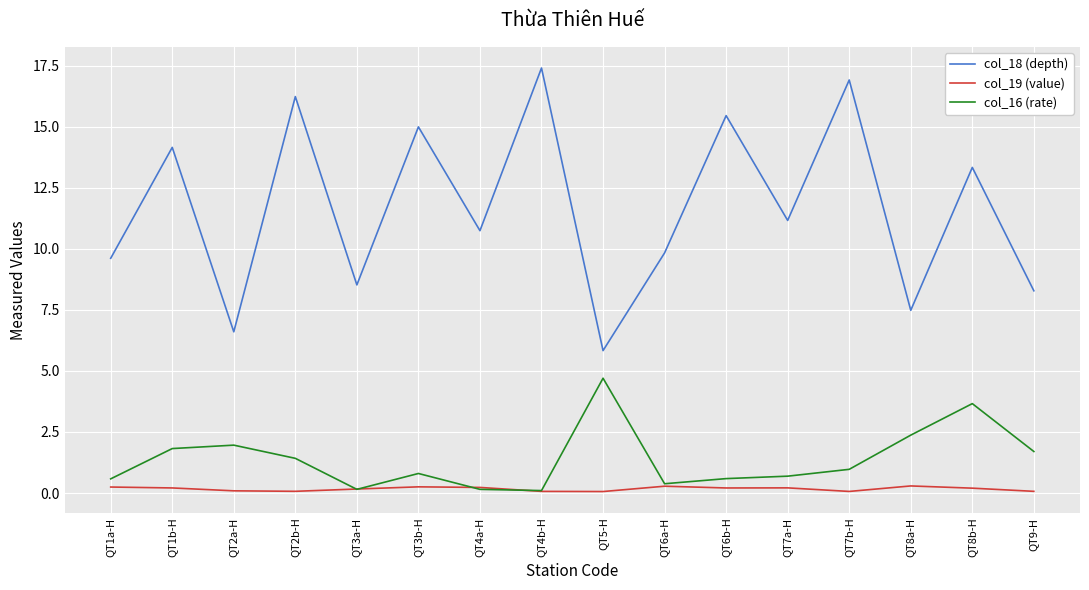

List the series in order of their peak value, lowest first.

col_19 (value), col_16 (rate), col_18 (depth)